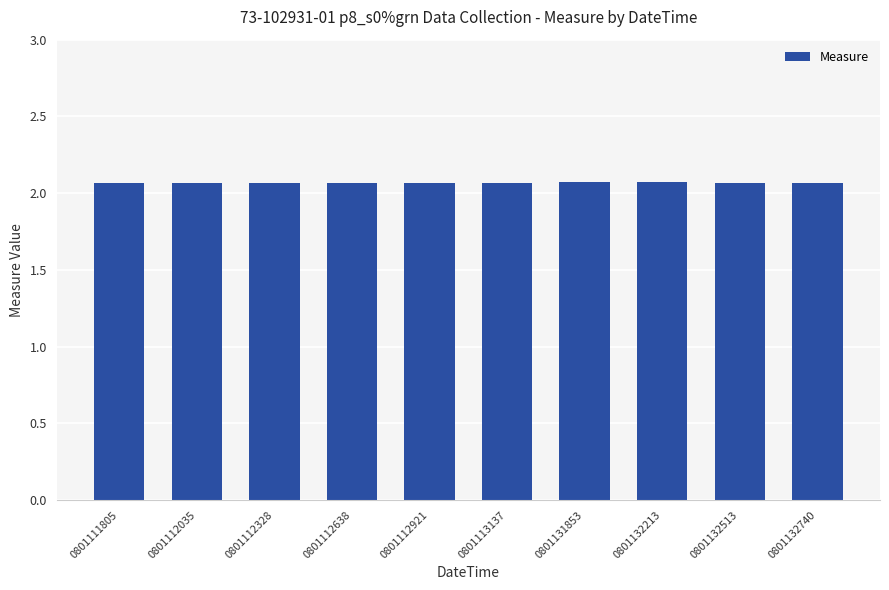

What is the sum of all values?

20.7